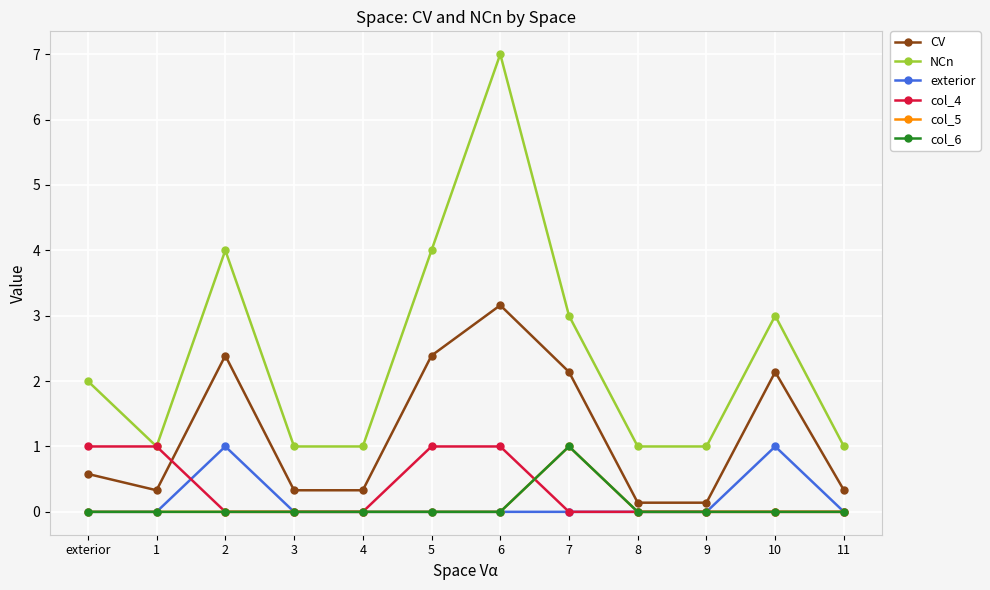

Does the chart have visible grid lines?

Yes